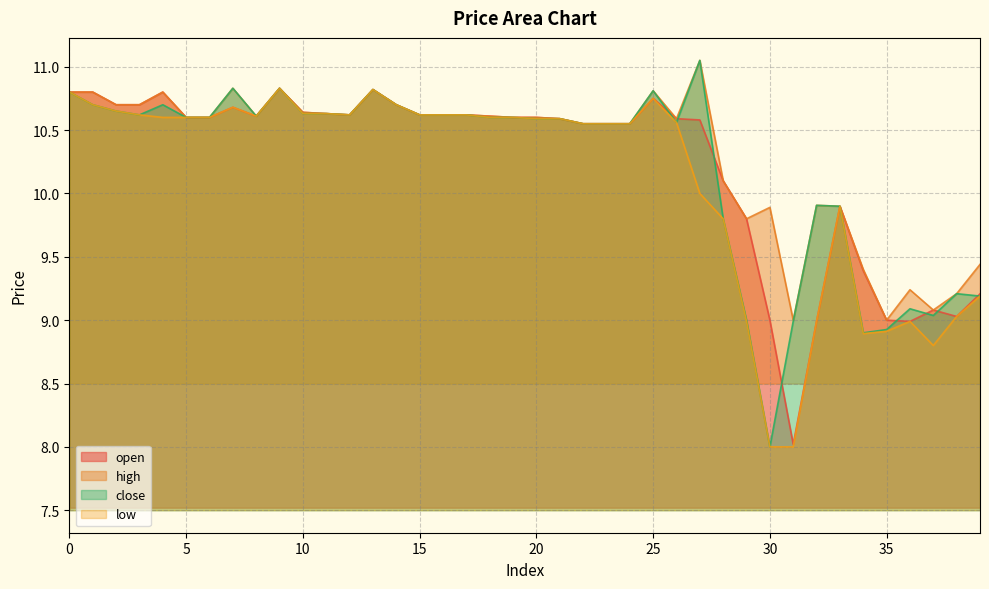

What is the spread (max minus min) of values at 31?

1.0